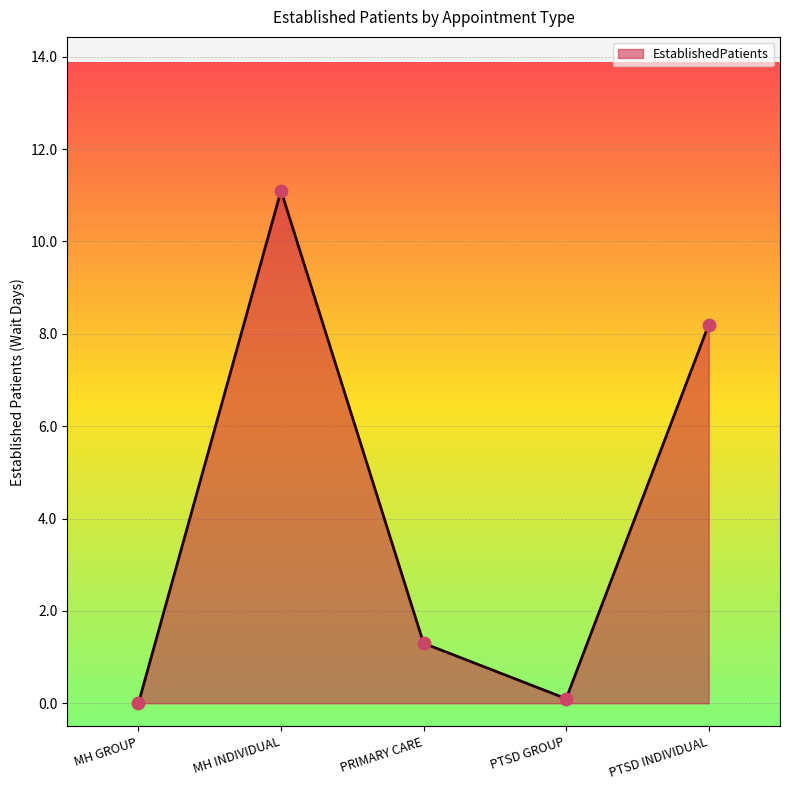

What is the ratio of the value at MH INDIVIDUAL to the value at PRIMARY CARE?

8.5